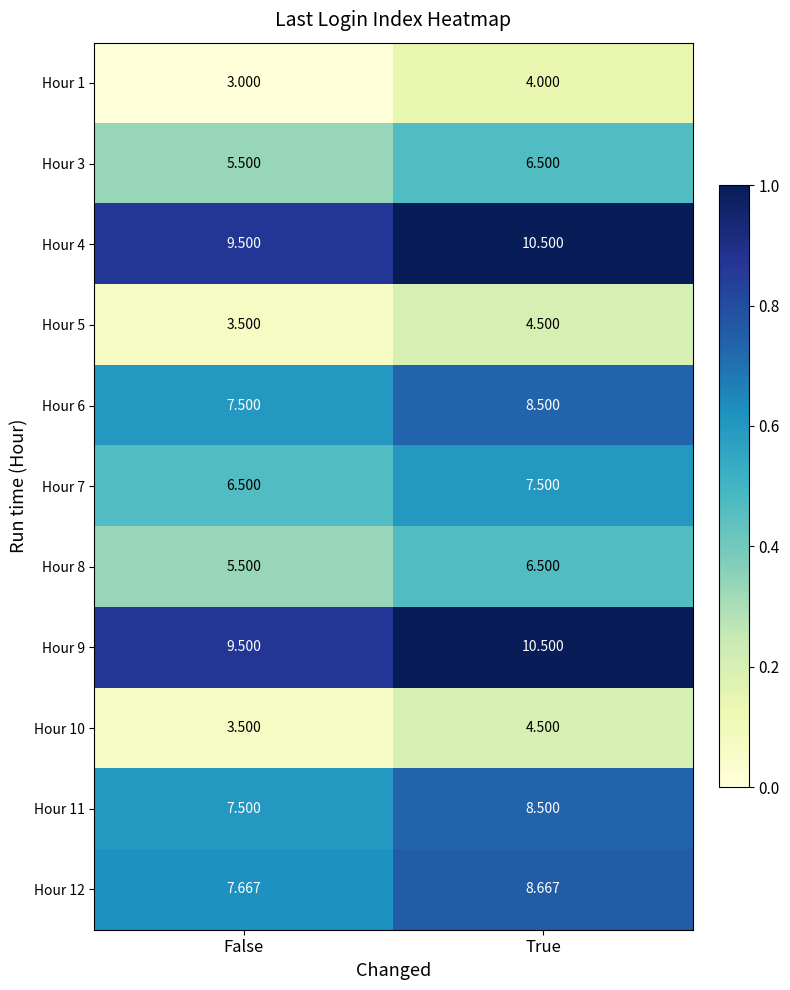

Is the value of Hour 11 at False greater than the value of Hour 4 at False?

No